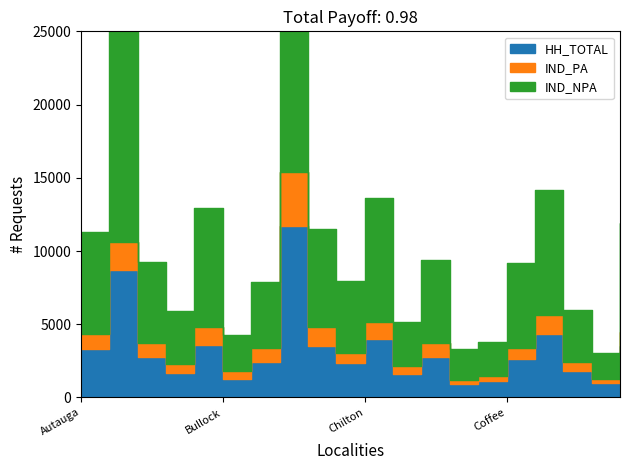

What is the label of the 8th point from the right?

Clarke